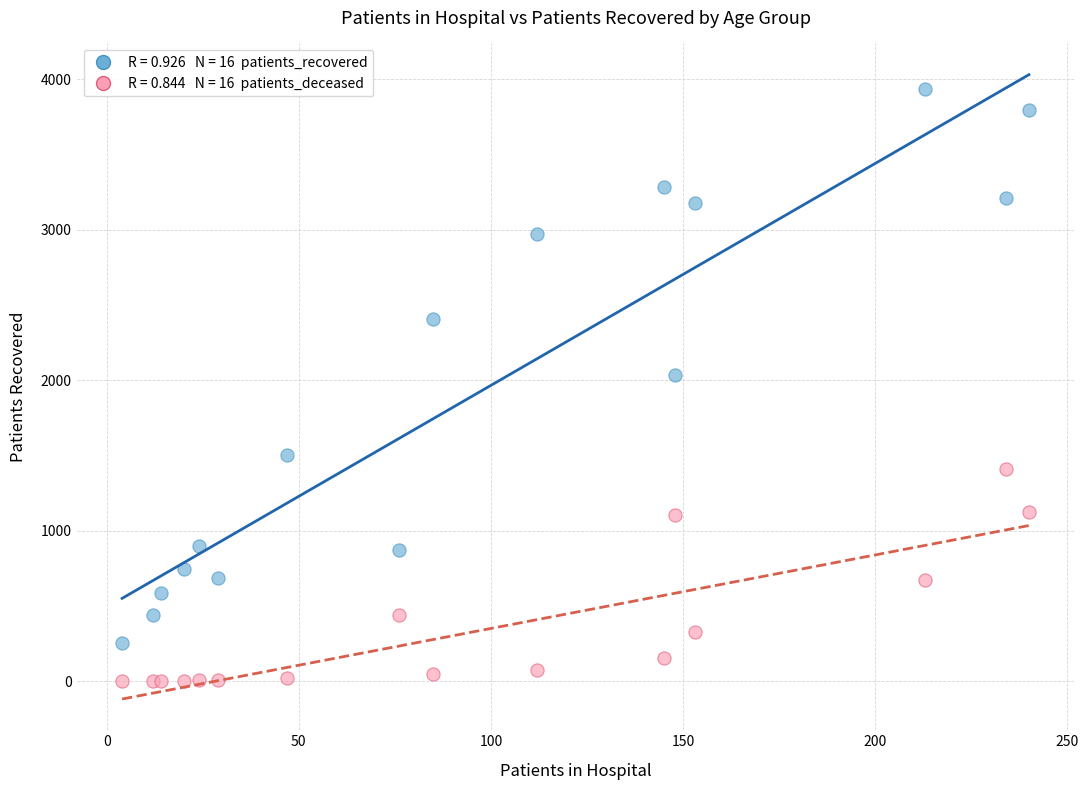

Across all series, what Y value is closest to 1968?

2036